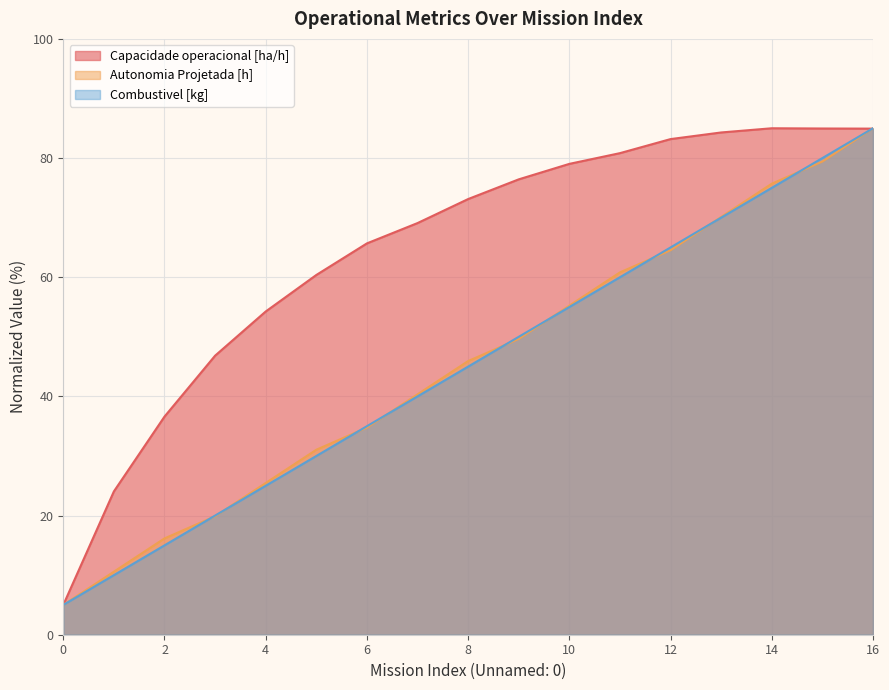

Reading right to left, what are all the values shown in this chart?

Capacidade operacional [ha/h]: 16=84.9	15=85.0	14=85.0	13=84.3	12=83.2	11=80.8	10=79.0	9=76.4	8=73.1	7=69.1	6=65.7	5=60.4	4=54.2	3=46.8	2=36.6	1=24.1	0=5.0
Autonomia Projetada [h]: 16=85.0	15=79.4	14=75.7	13=70.1	12=64.5	11=60.8	10=55.2	9=49.7	8=45.9	7=40.3	6=34.8	5=31.0	4=25.5	3=19.9	2=16.2	1=10.6	0=5.0
Combustivel [kg]: 16=85.0	15=80.0	14=75.0	13=70.0	12=65.0	11=60.0	10=55.0	9=50.0	8=45.0	7=40.0	6=35.0	5=30.0	4=25.0	3=20.0	2=15.0	1=10.0	0=5.0